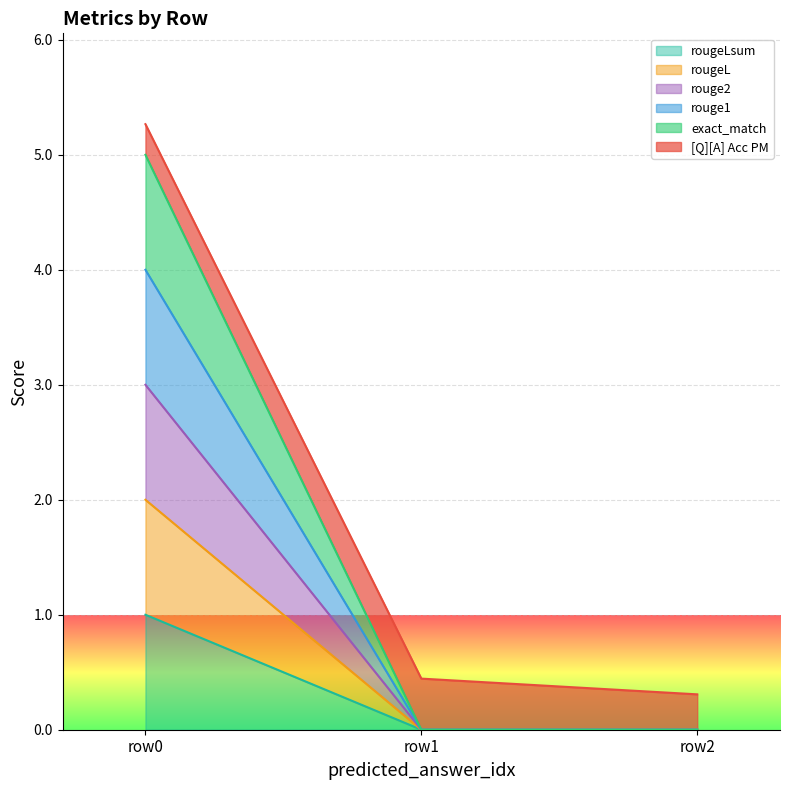

Does the chart display data point markers on the line(s)?

No